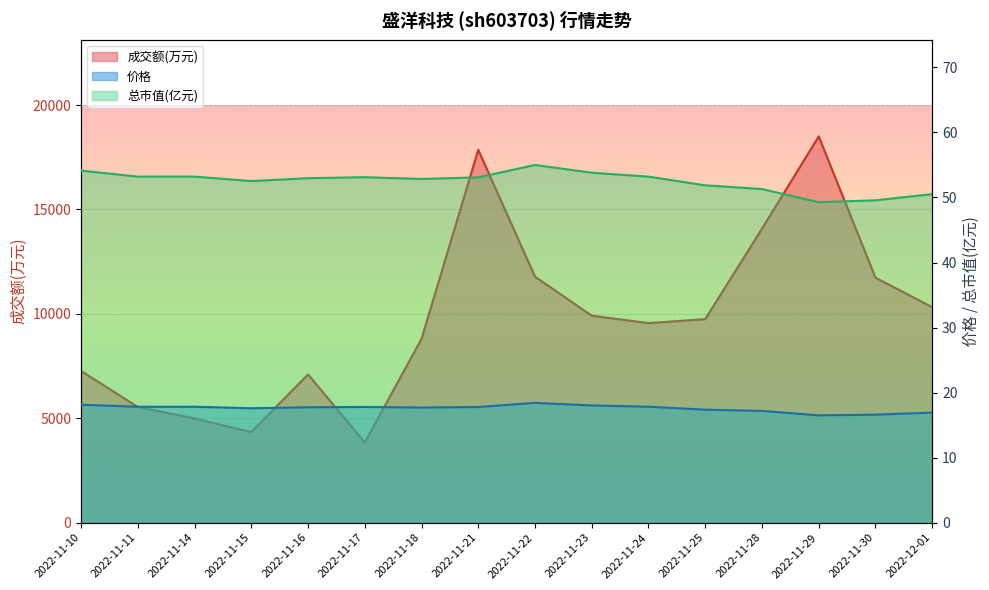

What is the label of the 9th point from the left?

2022-11-22